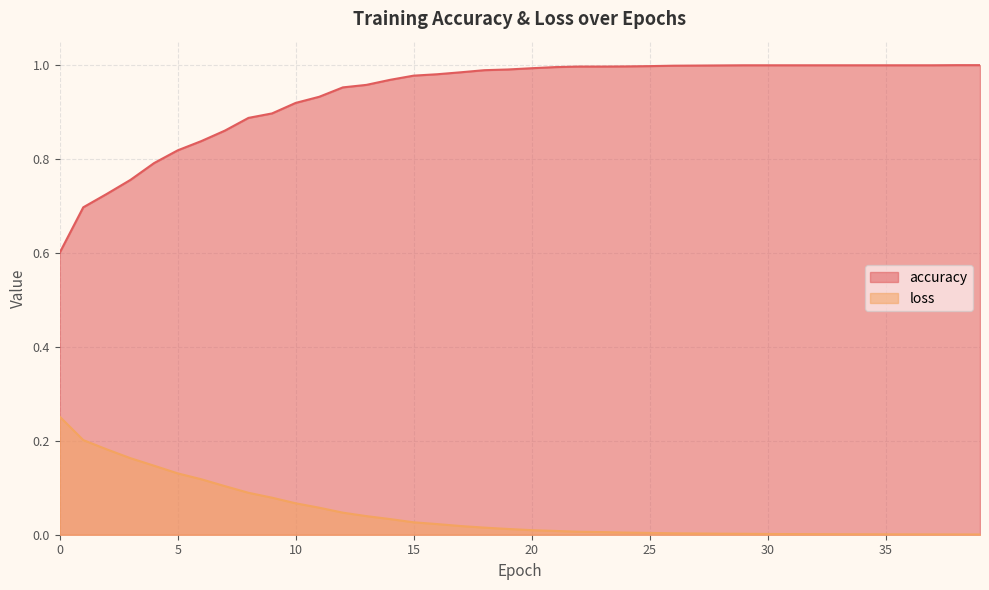

Which has a higher value, 14 or 16?

16